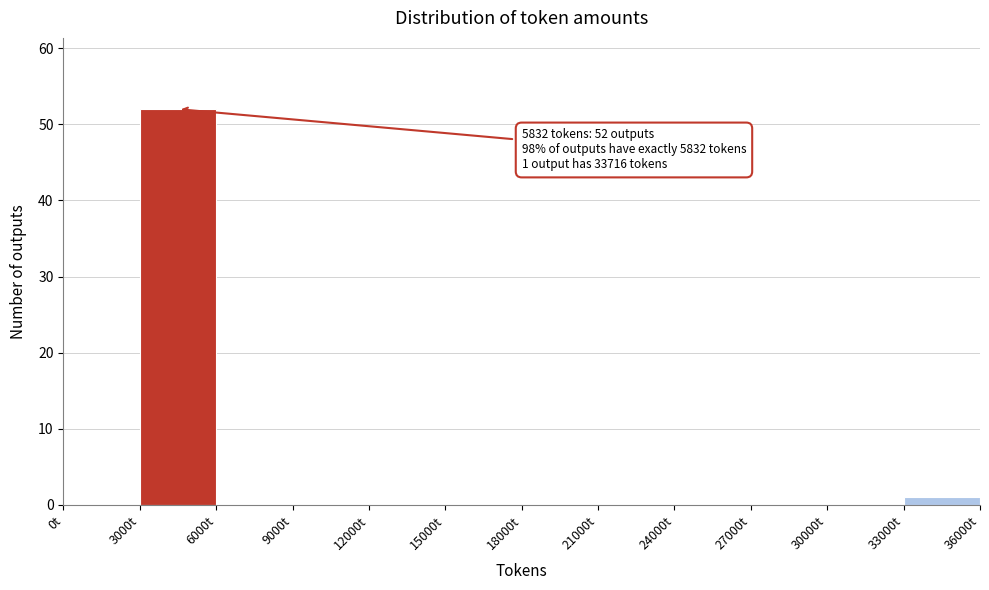

Which range on the x-axis has the tallest bar?

3000 to 6000